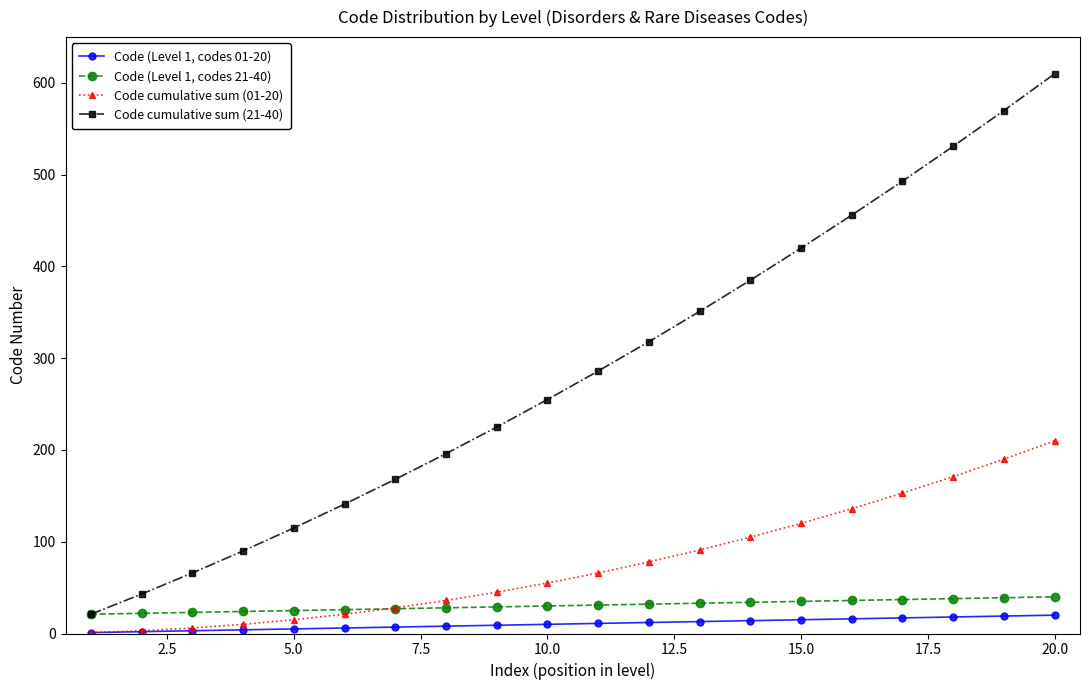

Rank the series by their maximum value, from lowest to highest.

Code (Level 1, codes 01-20), Code (Level 1, codes 21-40), Code cumulative sum (01-20), Code cumulative sum (21-40)